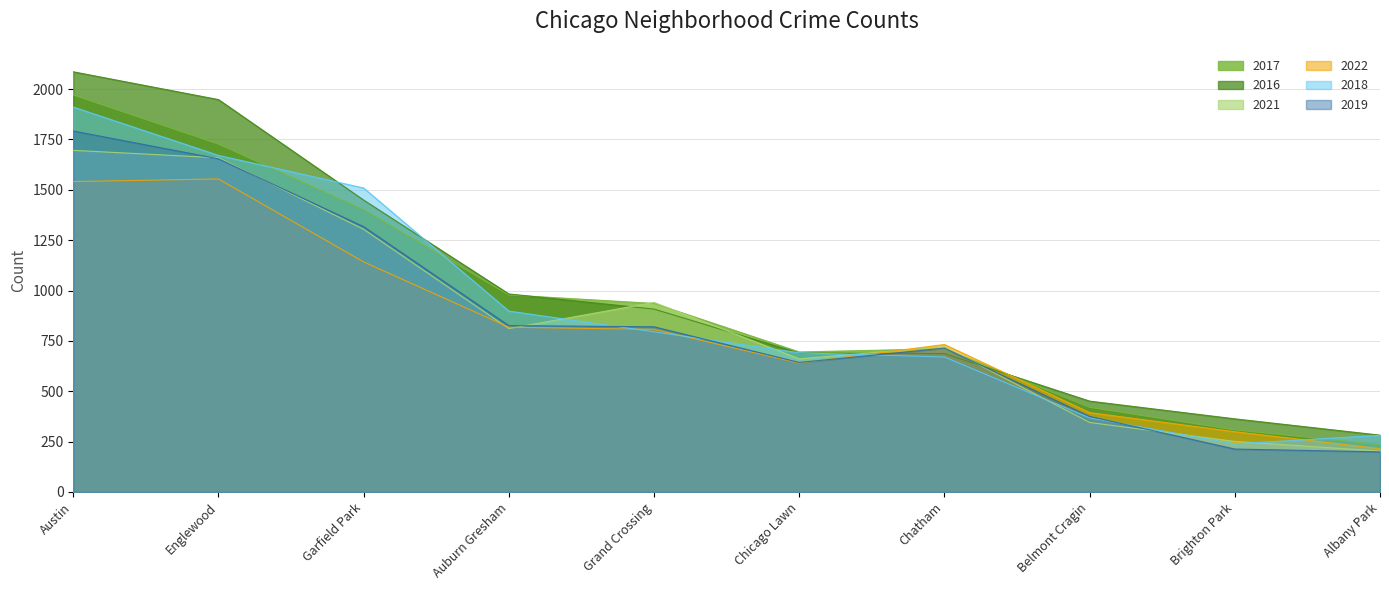

Which series has the widest spread of values?

2016